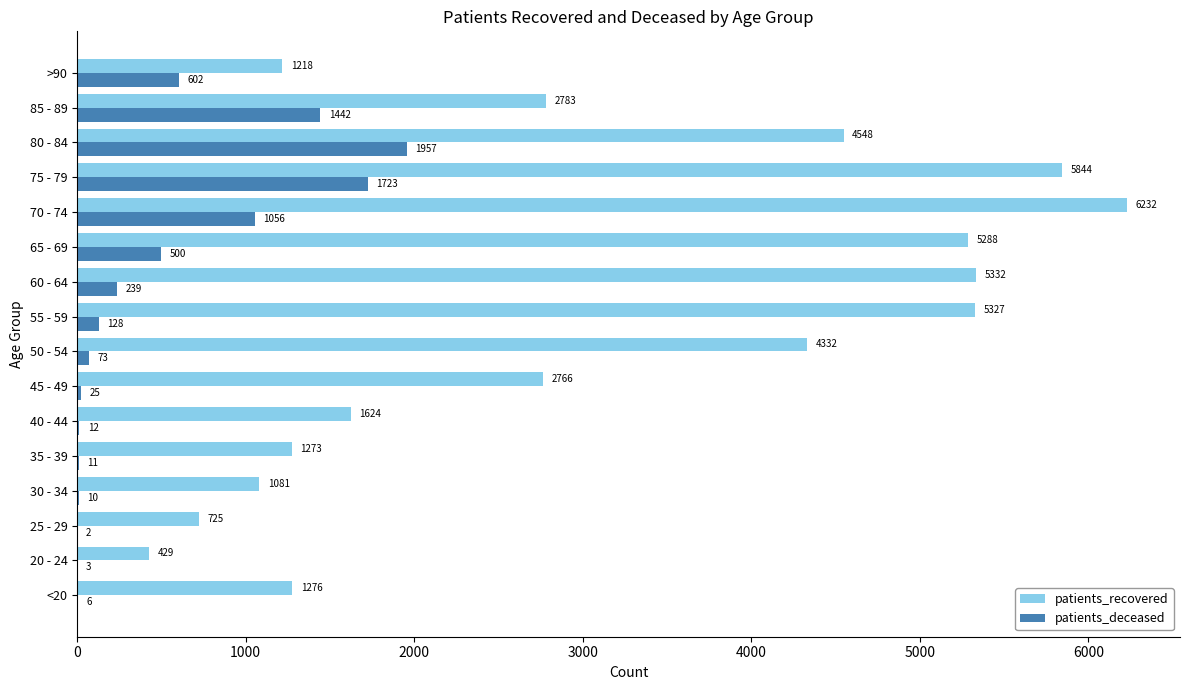

What is the sum of the patients_recovered values at 65 - 69 and 85 - 89?

8071